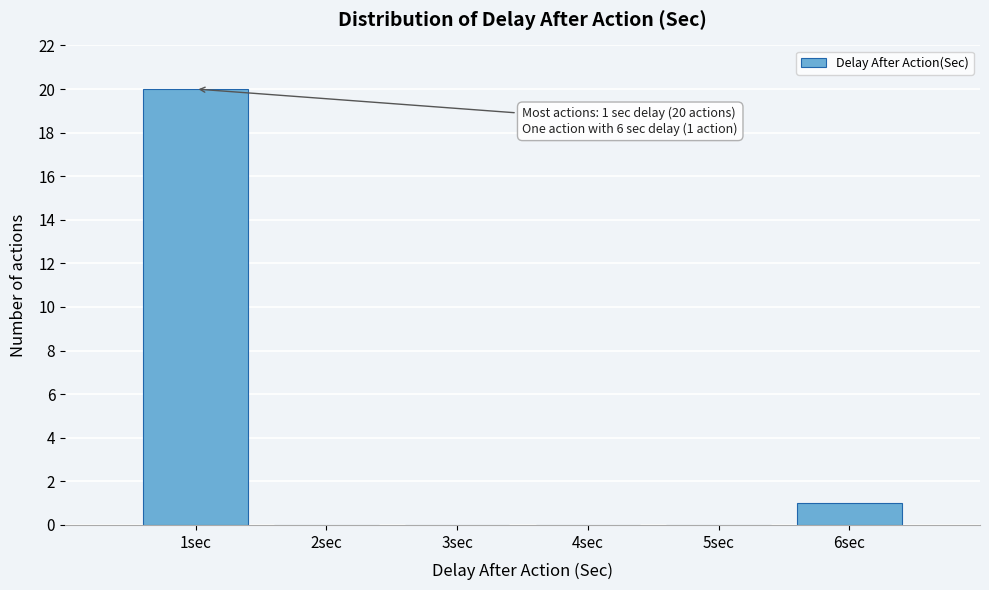

Which range on the x-axis has the tallest bar?

0.5 to 1.5